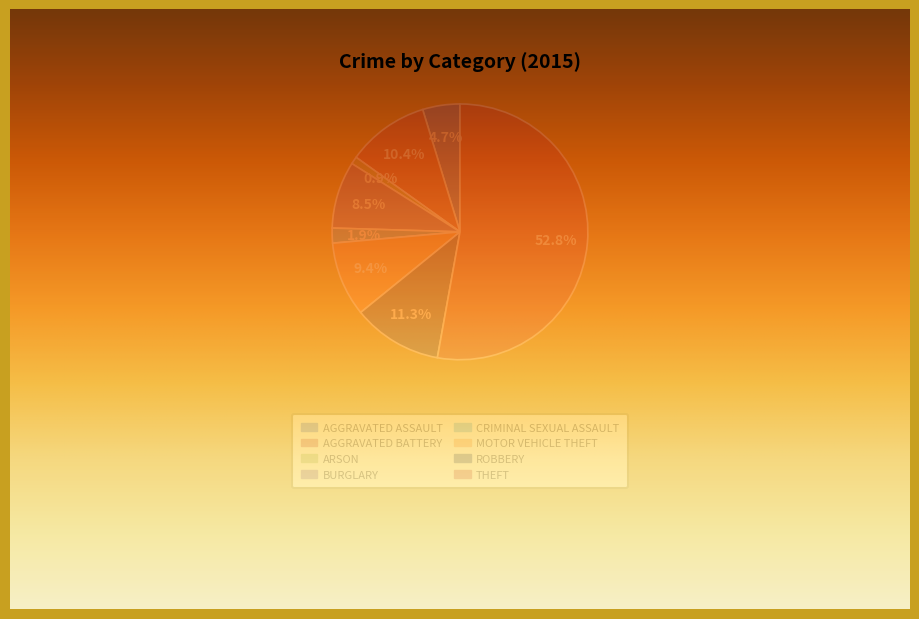

Combined, what portion of the pie is Burglary and Criminal Sexual Assault?

10.4%